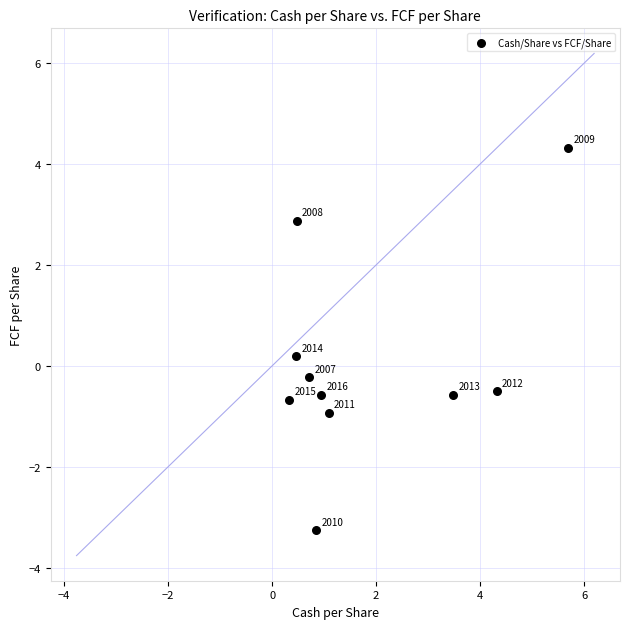

What is the range of X values (max minus min)?

5.4